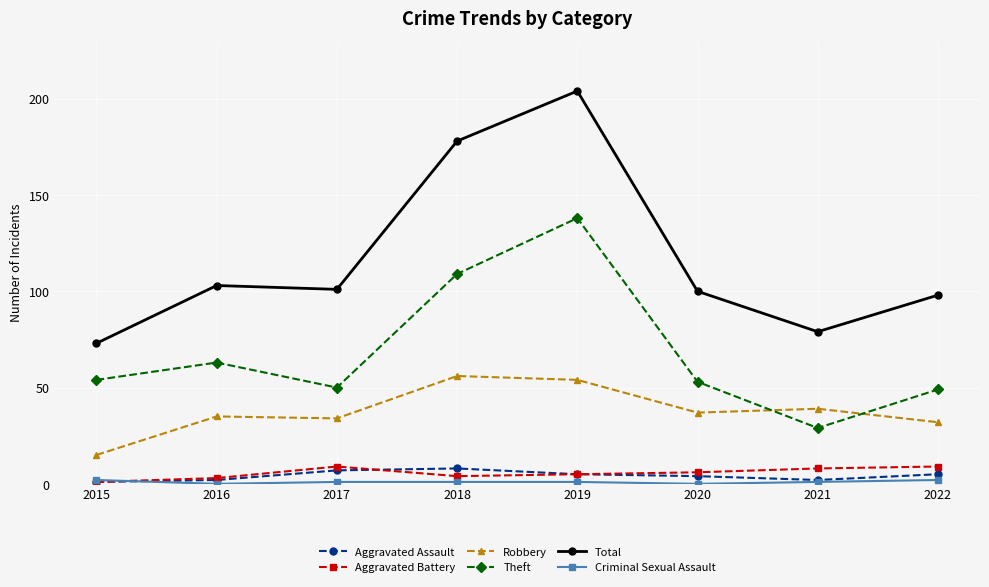

Which series has the largest total across all categories?

Total